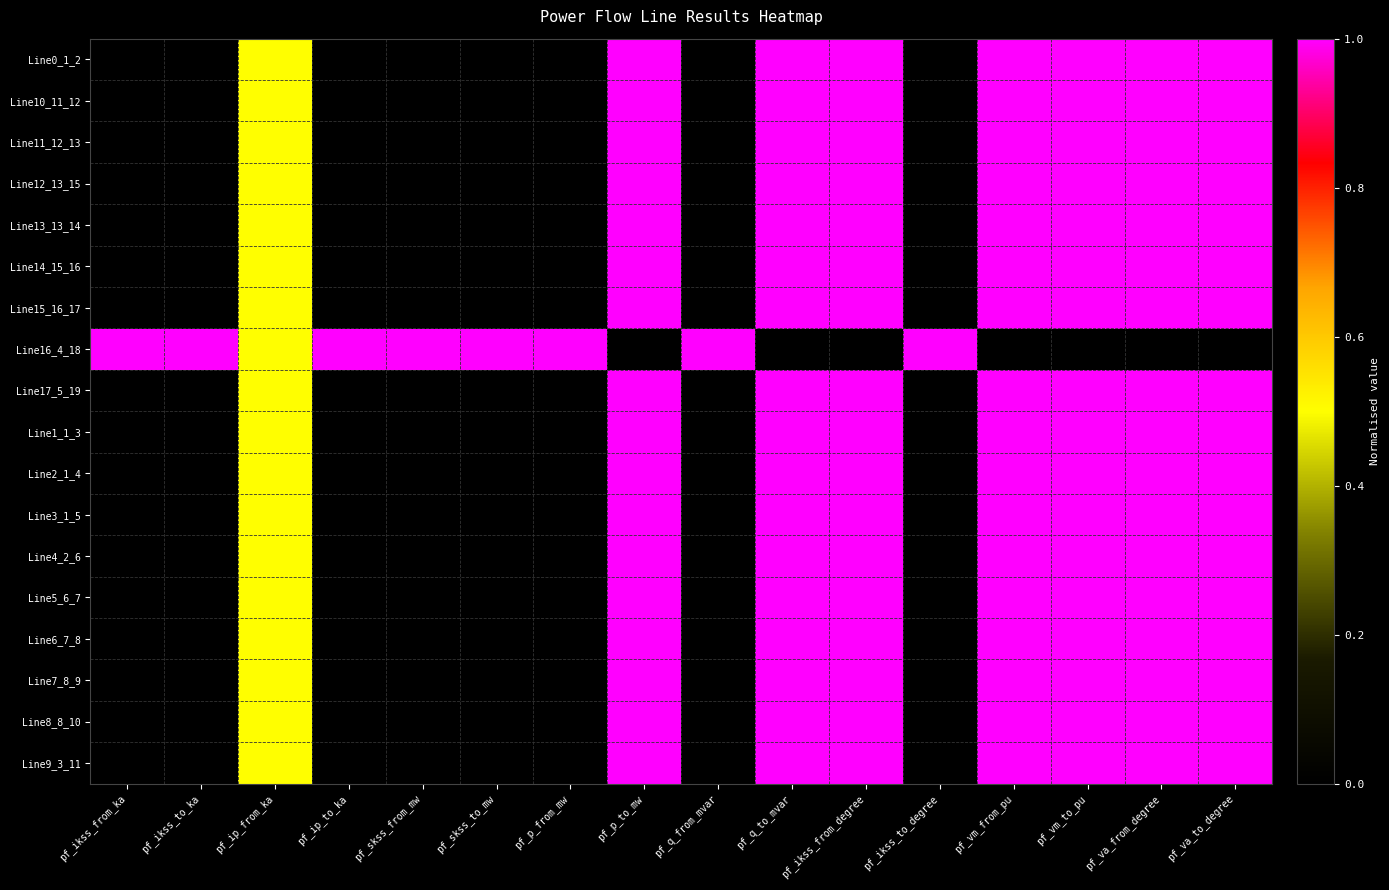

At how many categories does at least one series exceed 0?

16